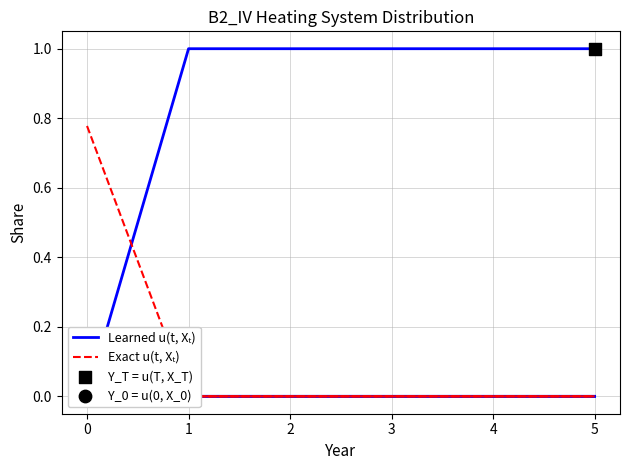

At how many categories does at least one series exceed 0?

6